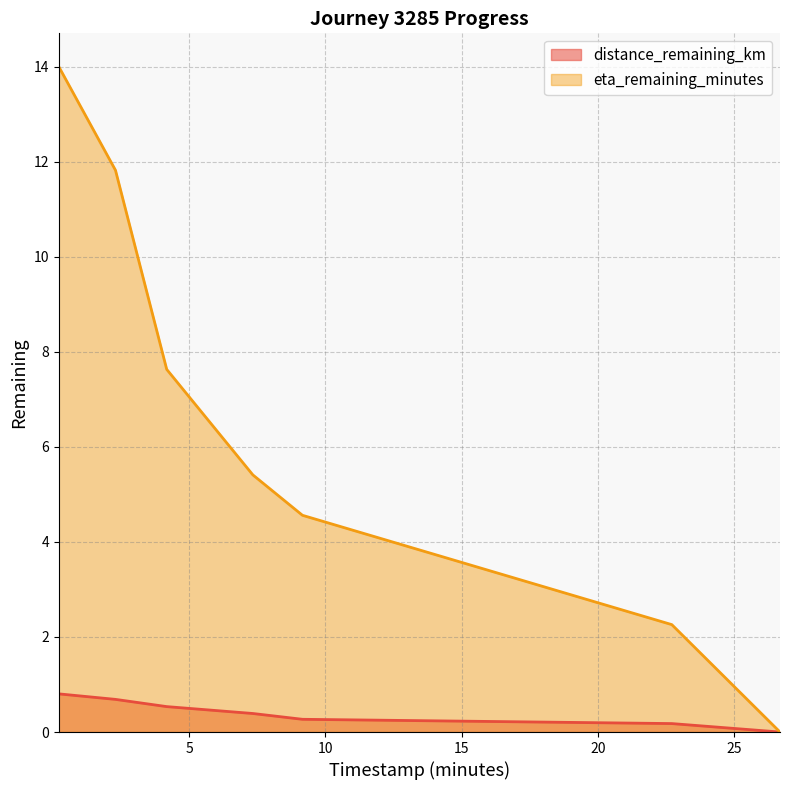

List the series in order of their overall mean, highest first.

eta_remaining_minutes, distance_remaining_km